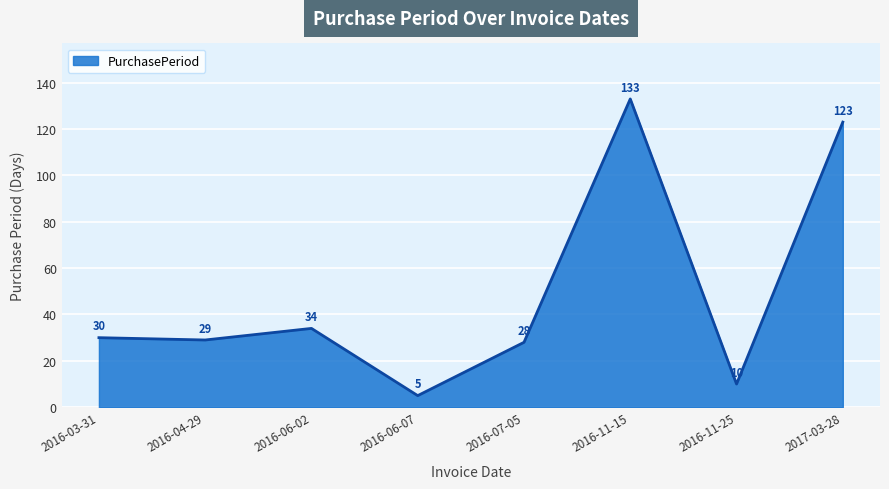

Between 2016-07-05 and 2016-03-31, which is larger?

2016-03-31